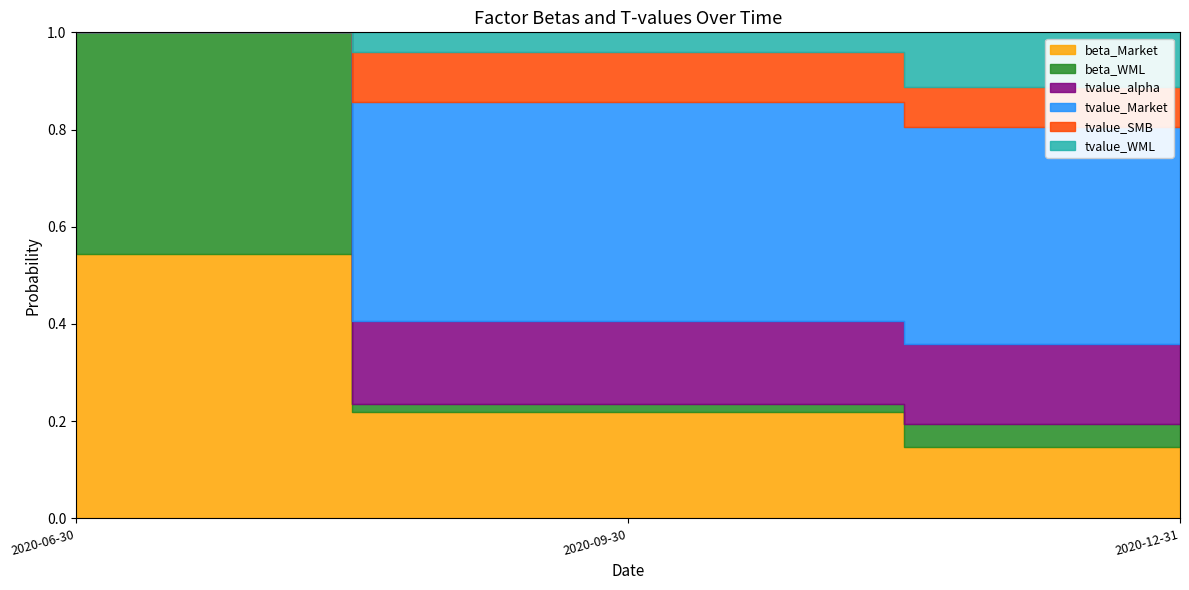

What is the total value across all series at 2020-06-30?

1.0